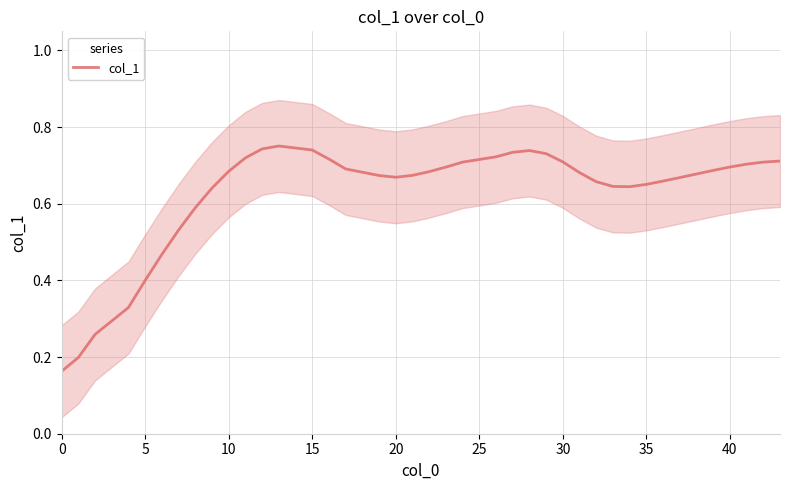

What is the value of the 6th point from the left?

0.5